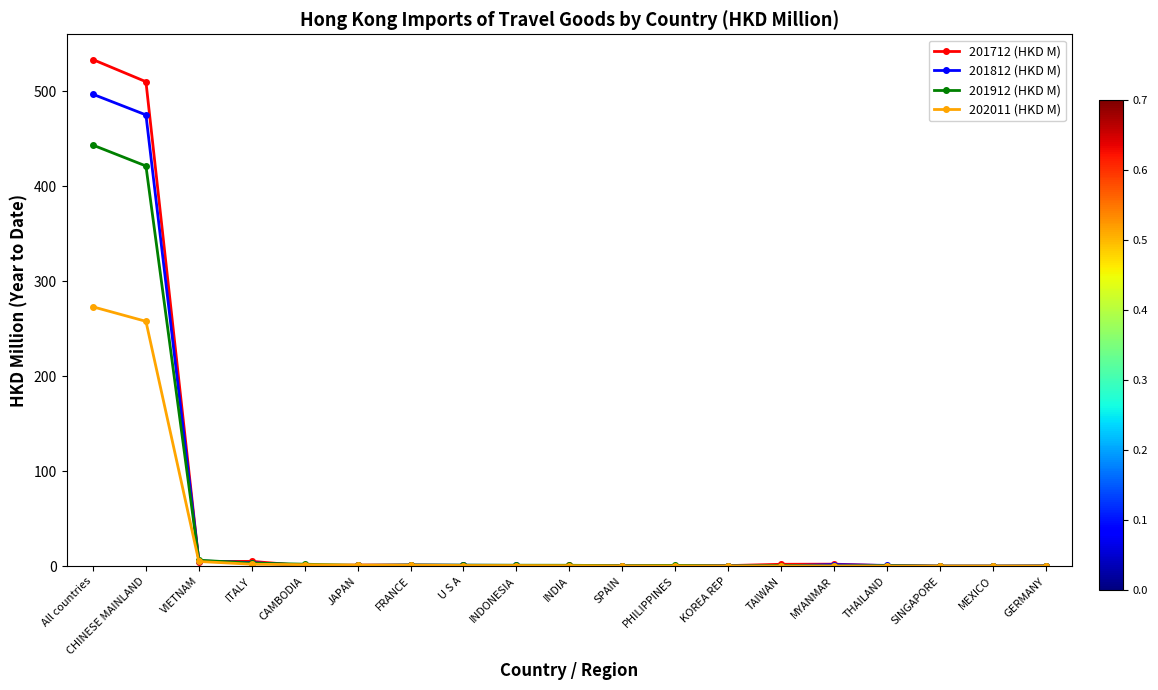

What is the value of the 201812 (HKD M) point at the 12th from the left?

0.6